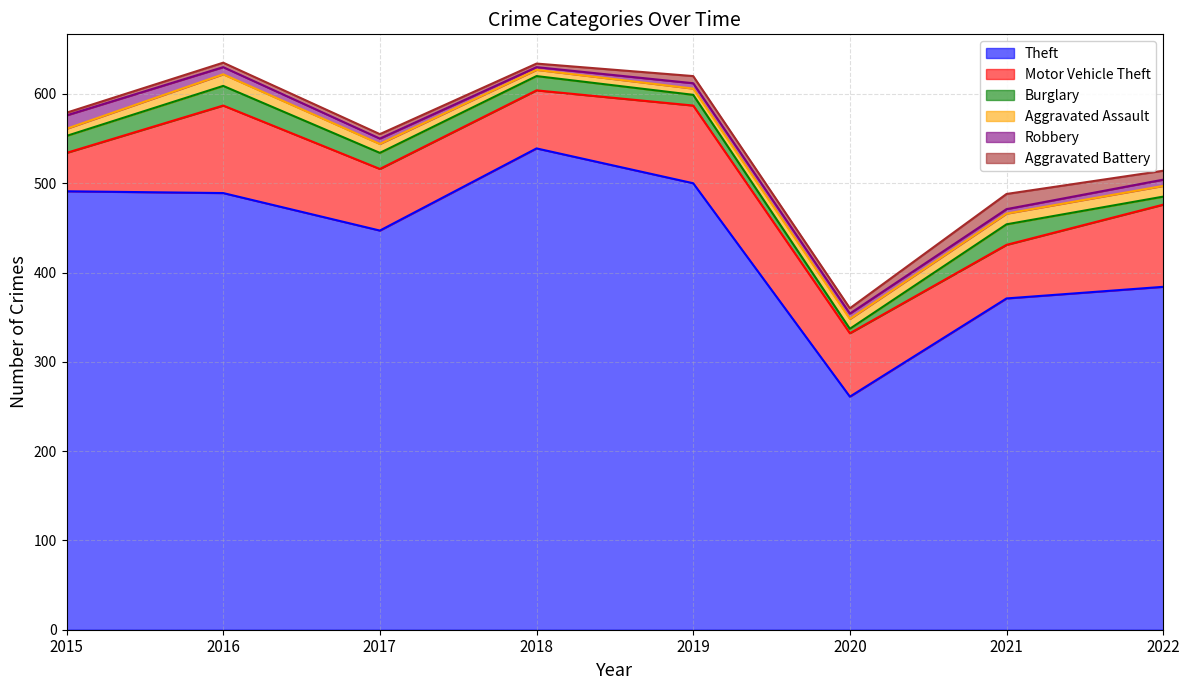

Is it true that Aggravated Battery equals 3 at 2020?

False